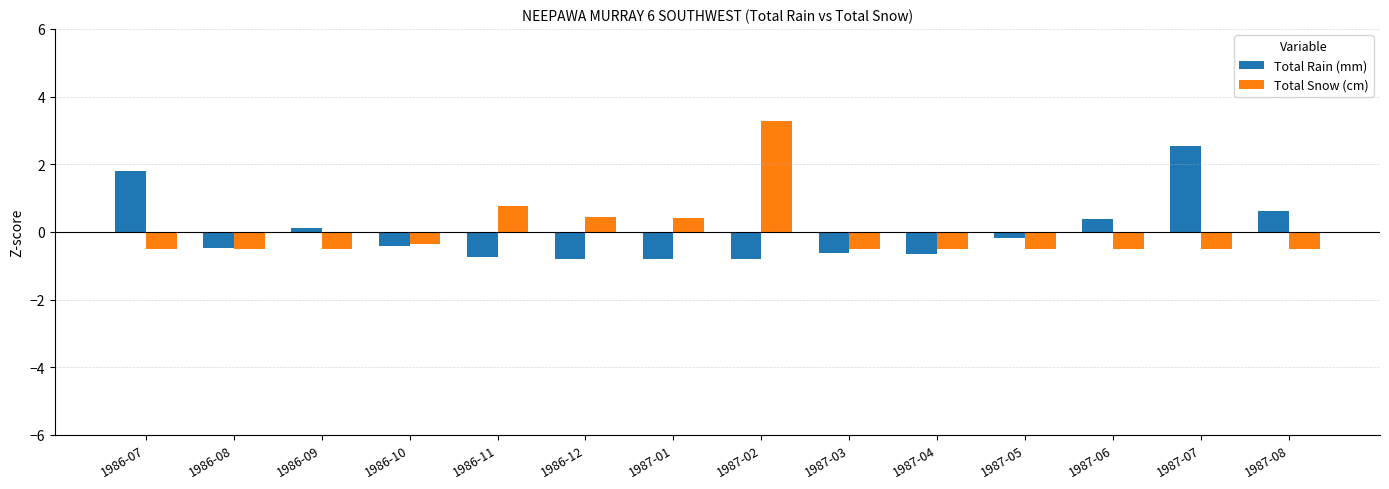

Rank the series at 1986-09 from lowest to highest value.

Total Snow (cm), Total Rain (mm)